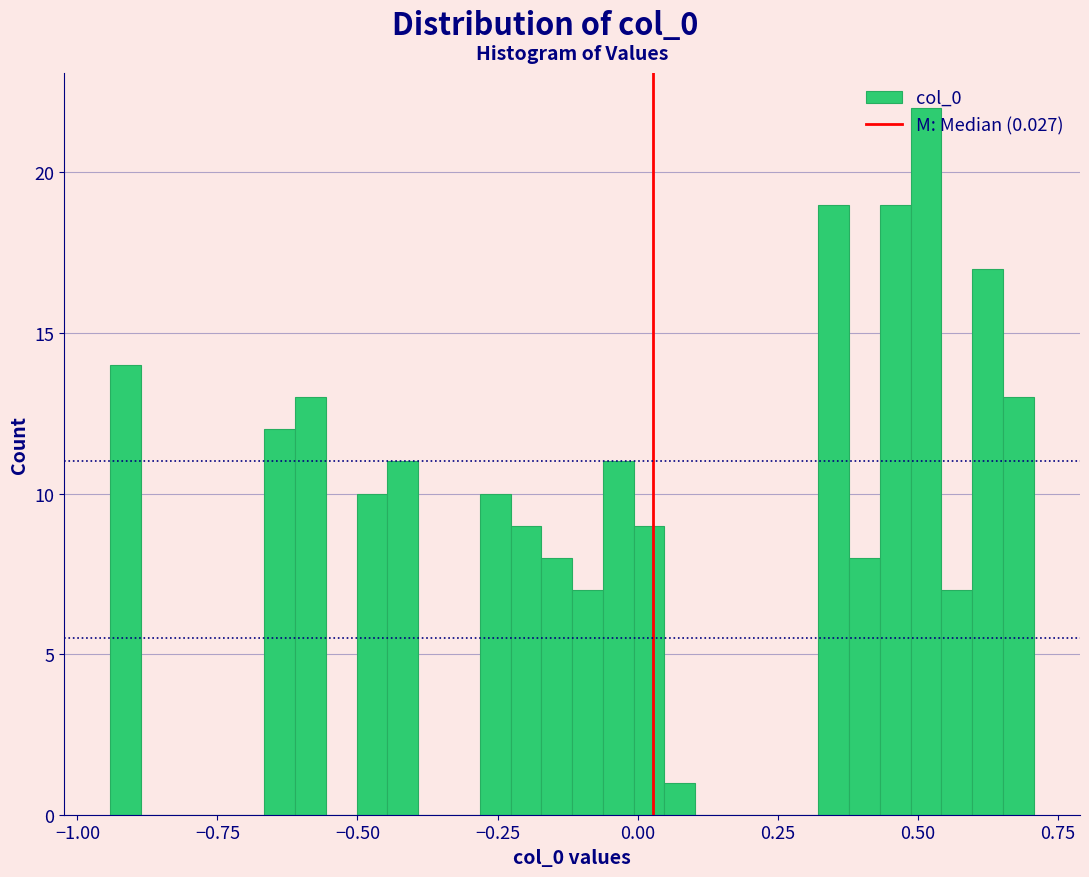

Around what value on the x-axis is the tallest bar? Give the approximate position of its centre, as read against the axis.

0.50